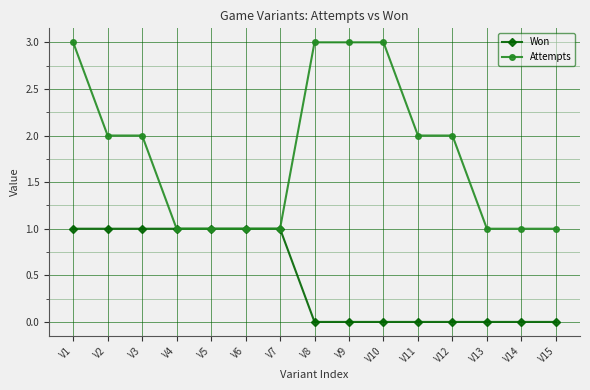

What is the lowest value of the Attempts series?

1